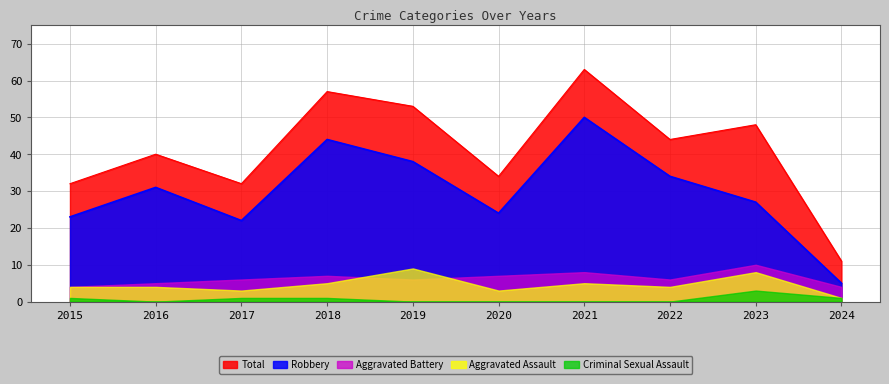

In Aggravated Assault, how many points are lower than both neighbors (excluding endpoints)?

3